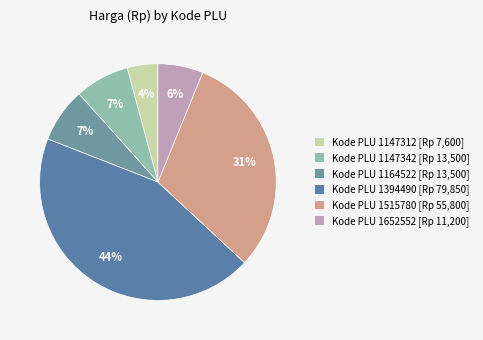

Which slice is the smallest?

Kode PLU 1147312 [Rp 7,600]